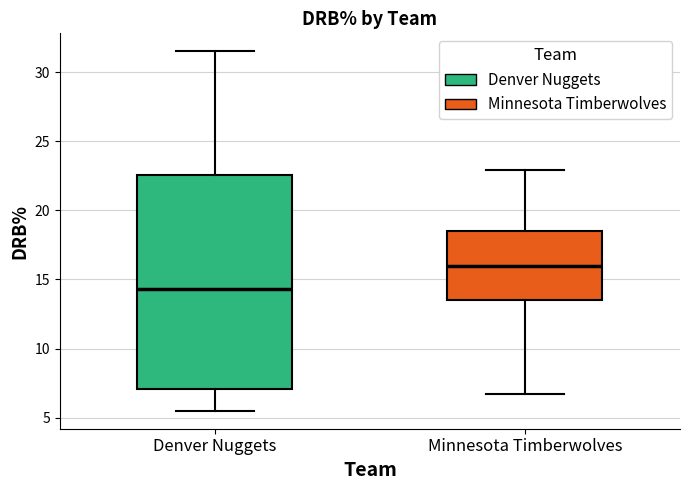

Where is the lower edge of the box for Denver Nuggets on the y-axis? The values are not printed on the chart, so give them approximately, as read against the axis.

7.0